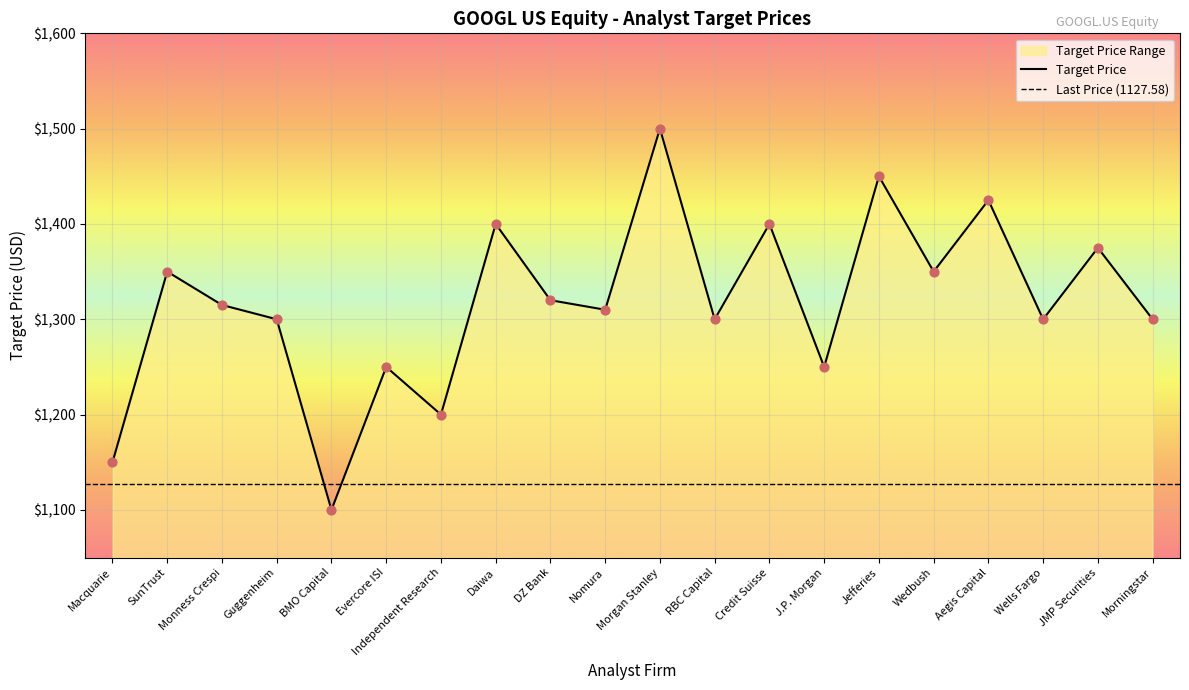

Between SunTrust and Credit Suisse, which is larger?

Credit Suisse